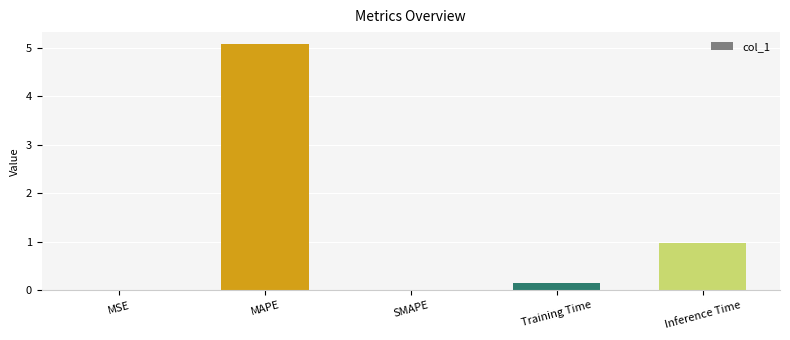

Are the bars horizontal?

No